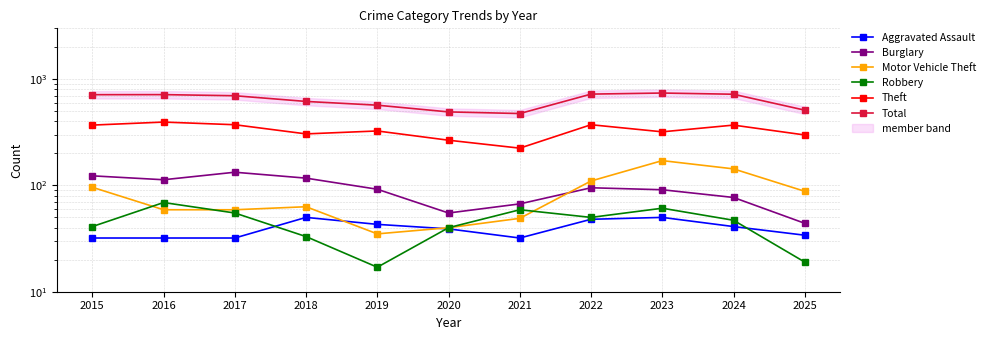

Is this an area chart (filled region under the line)?

No